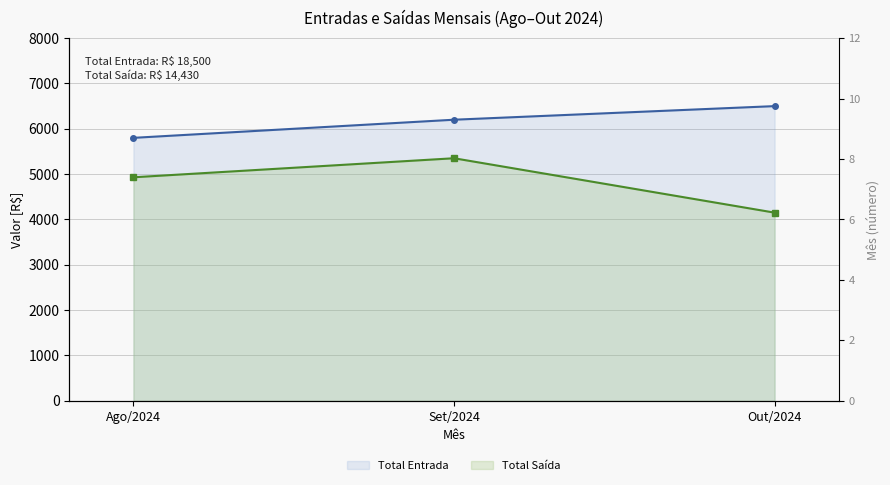

What is the approximate value of Total Saída at Ago/2024?

4930